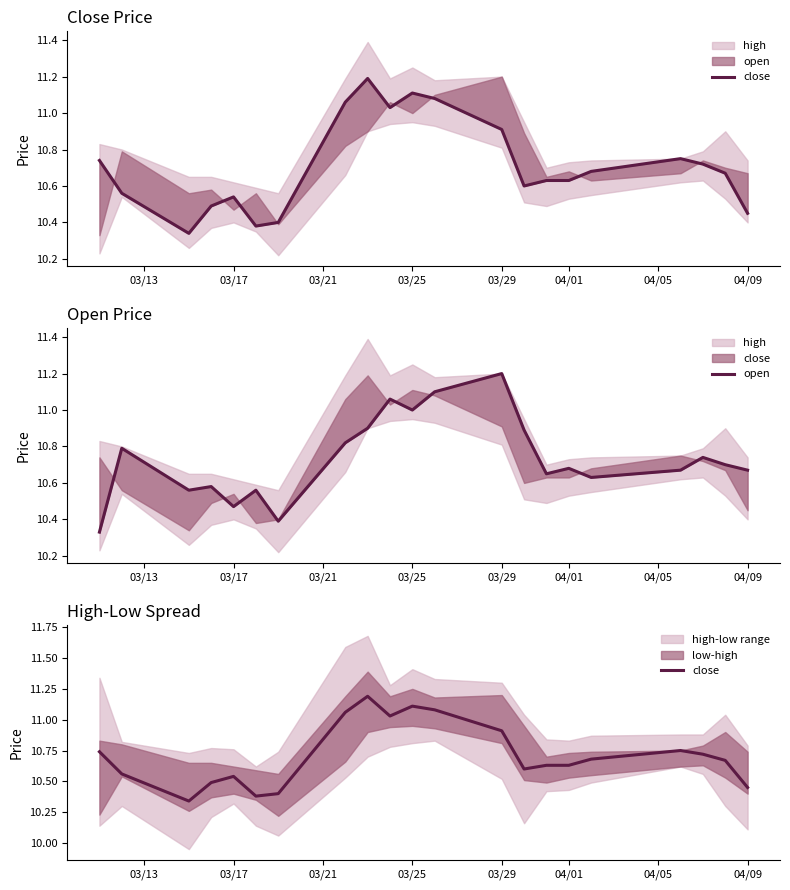

True or false: open has more than 2 points higher than both neighbors.

True